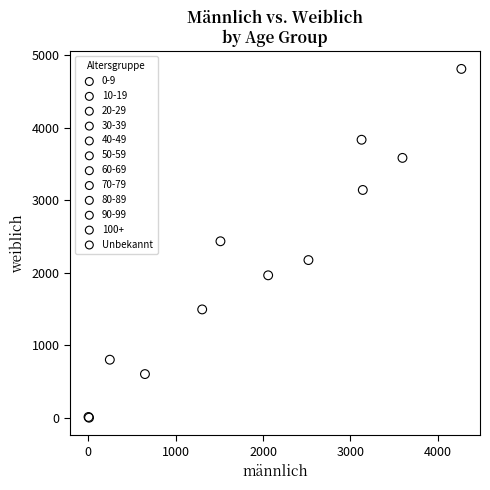

What are all the series names shown in the legend?

0-9, 10-19, 20-29, 30-39, 40-49, 50-59, 60-69, 70-79, 80-89, 90-99, 100+, Unbekannt